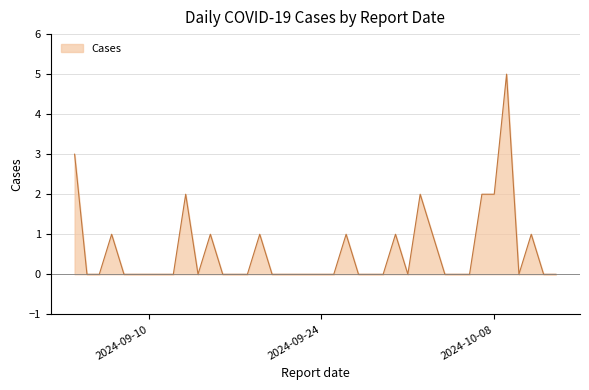

True or false: the data shows 0 at 2024-09-12.

True